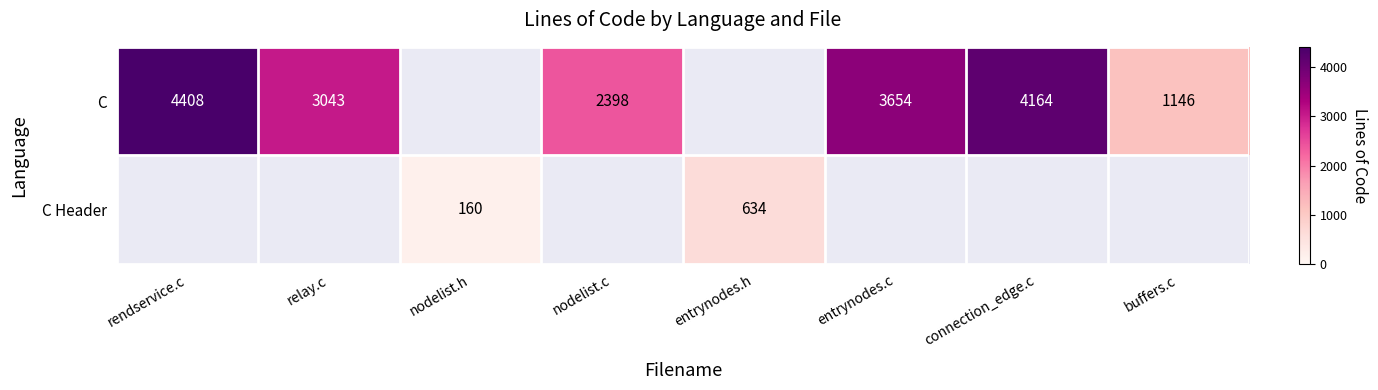

At how many categories does at least one series exceed 4120?

2